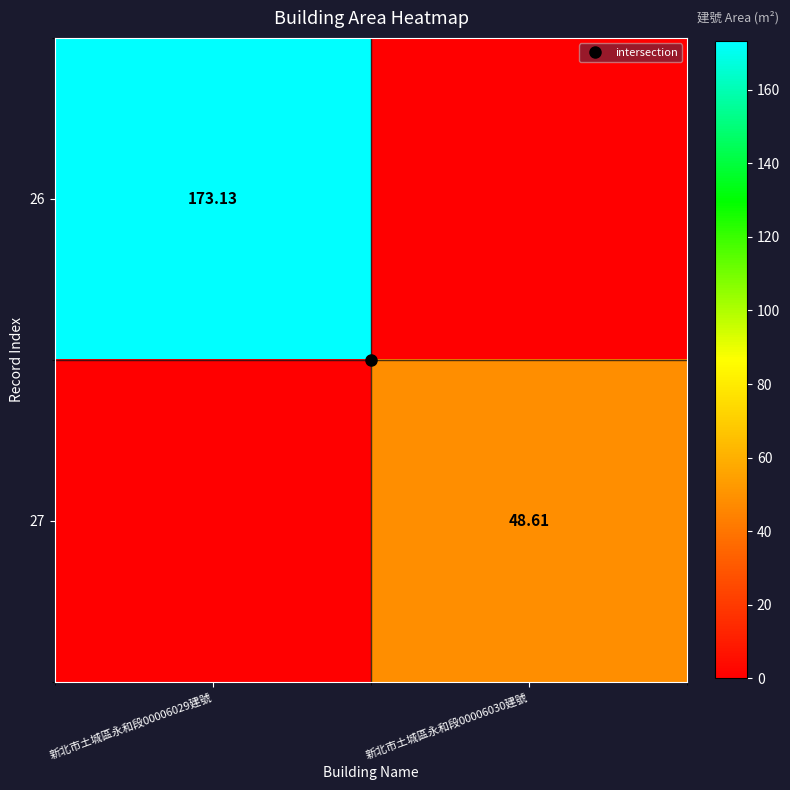

What is the sum of the 27 values at 新北市土城區永和段00006029建號 and 新北市土城區永和段00006030建號?

48.6